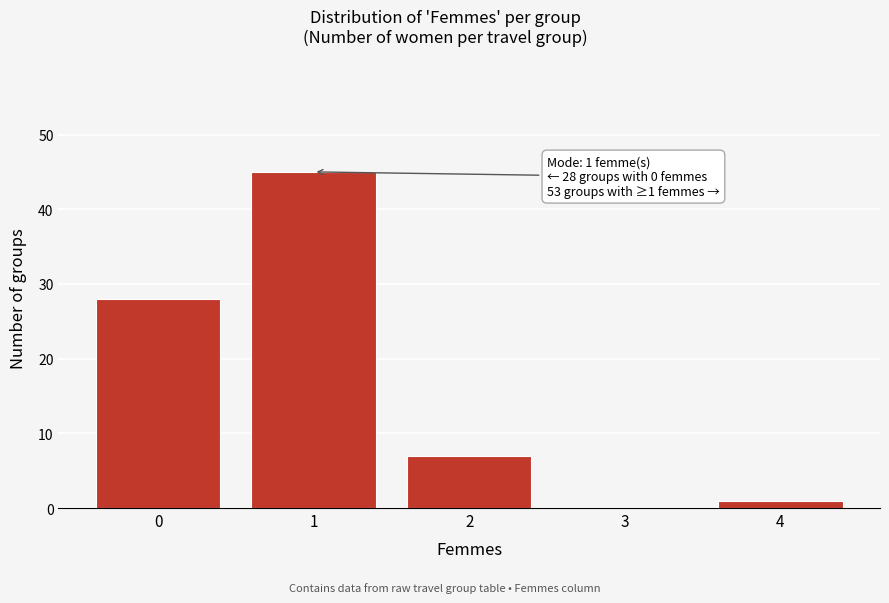

Over which range of the x-axis is the bar tallest?

0.5 to 1.5